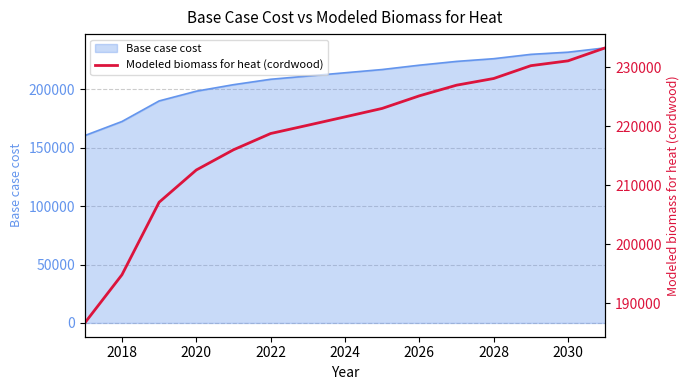

What is the sum of all values?

3275823.5